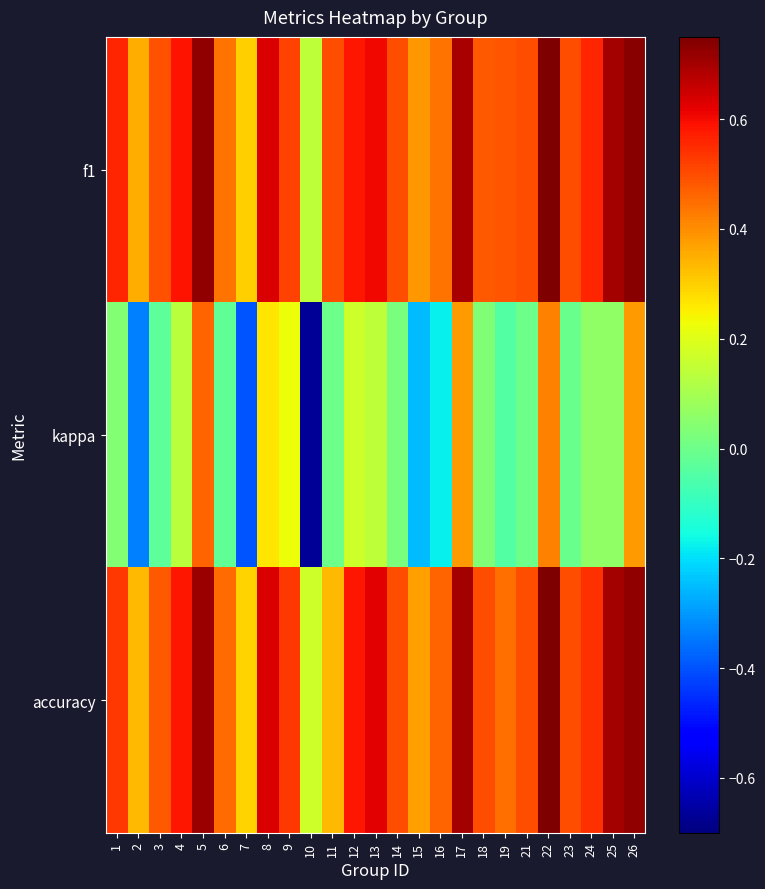

Reading right to left, list all the values displayed in this chart.

f1: 26=0.7	25=0.7	24=0.6	23=0.5	22=0.8	21=0.5	19=0.5	18=0.5	17=0.7	16=0.4	15=0.4	14=0.5	13=0.6	12=0.6	11=0.5	10=0.1	9=0.5	8=0.6	7=0.3	6=0.4	5=0.7	4=0.6	3=0.5	2=0.4	1=0.6
kappa: 26=0.4	25=0.1	24=0.1	23=-0.0	22=0.4	21=0.0	19=-0.0	18=0.0	17=0.4	16=-0.2	15=-0.2	14=0.0	13=0.1	12=0.2	11=0.0	10=-0.7	9=0.2	8=0.3	7=-0.4	6=-0.0	5=0.5	4=0.1	3=-0.0	2=-0.3	1=0.0
accuracy: 26=0.7	25=0.7	24=0.5	23=0.5	22=0.8	21=0.5	19=0.4	18=0.5	17=0.7	16=0.5	15=0.4	14=0.5	13=0.6	12=0.6	11=0.3	10=0.2	9=0.5	8=0.6	7=0.3	6=0.5	5=0.7	4=0.6	3=0.5	2=0.3	1=0.5